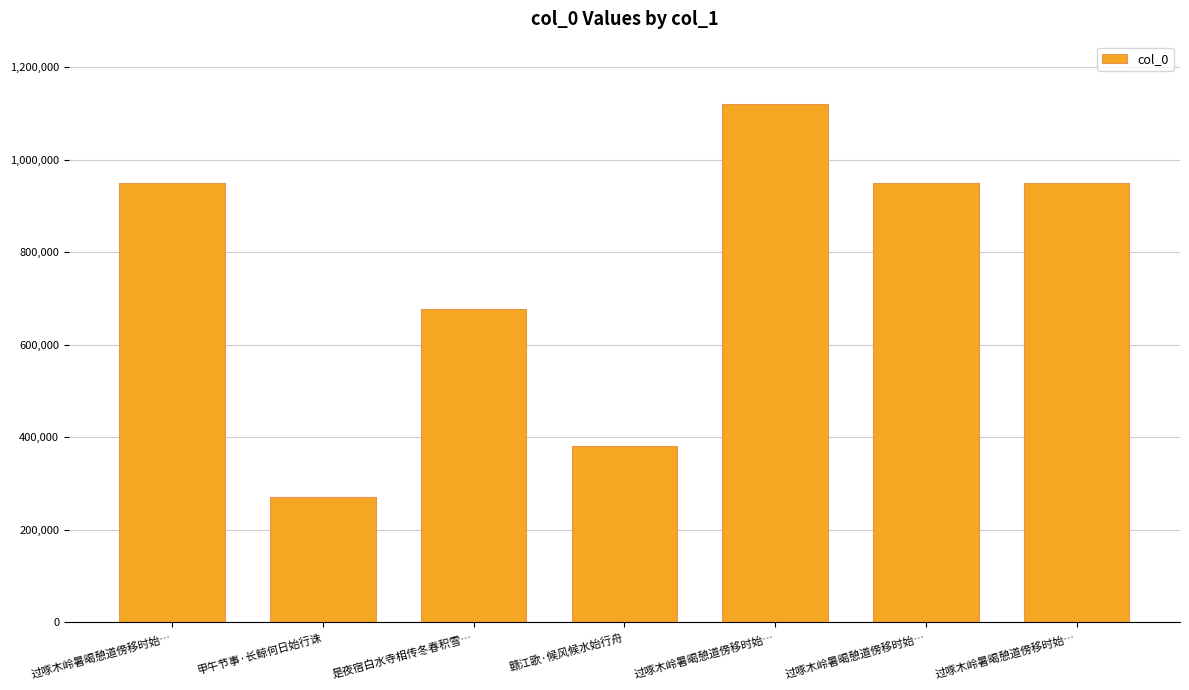

How many categories are shown in the chart?

7